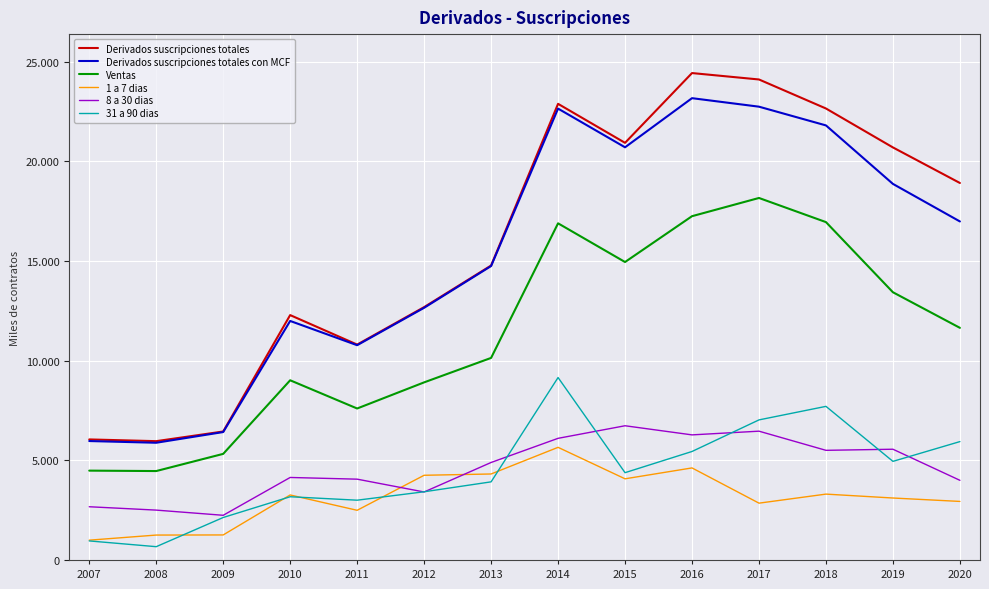

What are all the series names shown in the legend?

Derivados suscripciones totales, Derivados suscripciones totales con MCF, Ventas, 1 a 7 dias, 8 a 30 dias, 31 a 90 dias